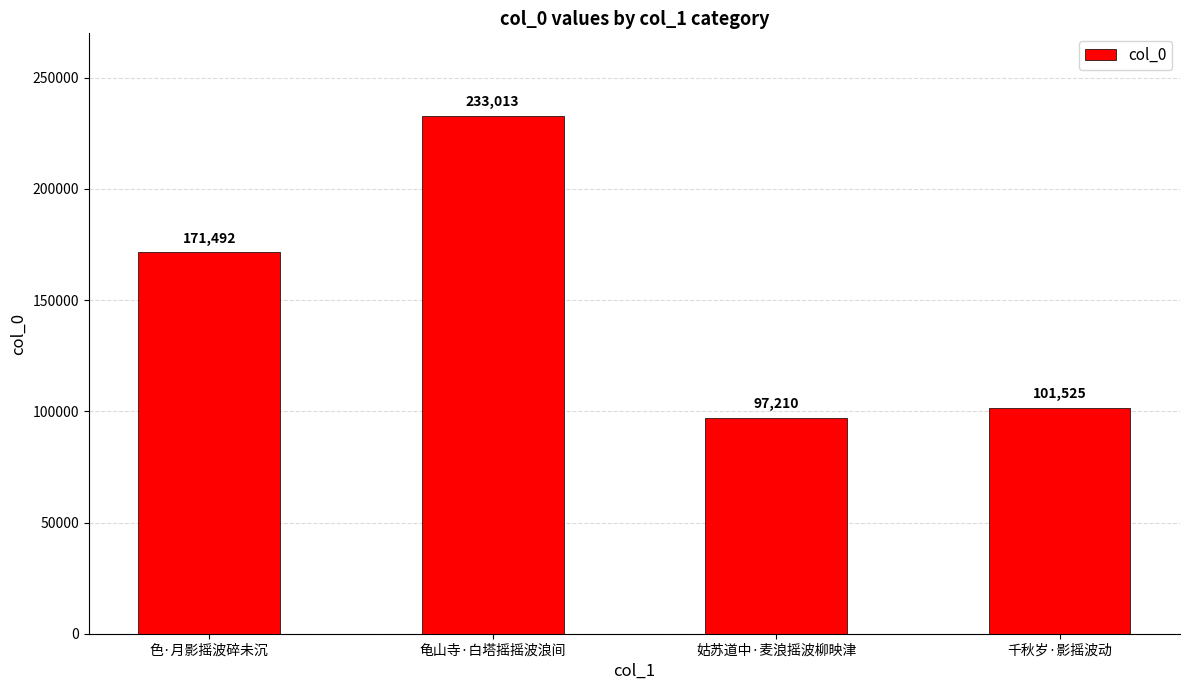

At which category does the chart reach its minimum across all series?

姑苏道中·麦浪摇波柳映津